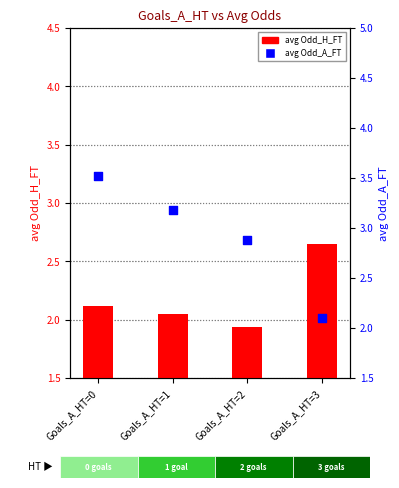

Which series contains the highest Y value?

avg Odd_A_FT